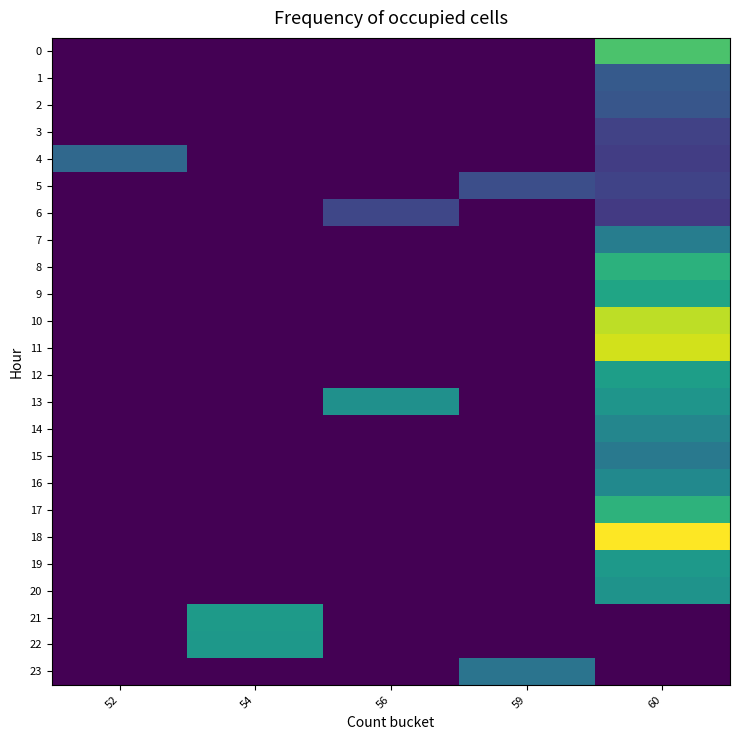

How many data points does each series have?

5